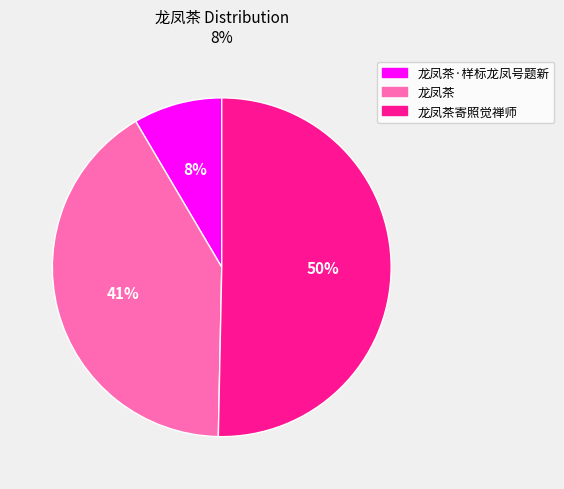

Do 龙凤茶寄照觉禅师 and 龙凤茶·样标龙凤号题新 together represent more than half of the pie?

Yes